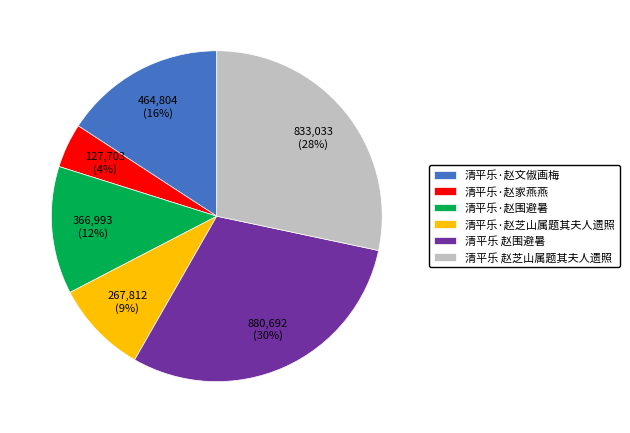

To the nearest percent, what portion does 清平乐 赵围避暑 represent?

30%